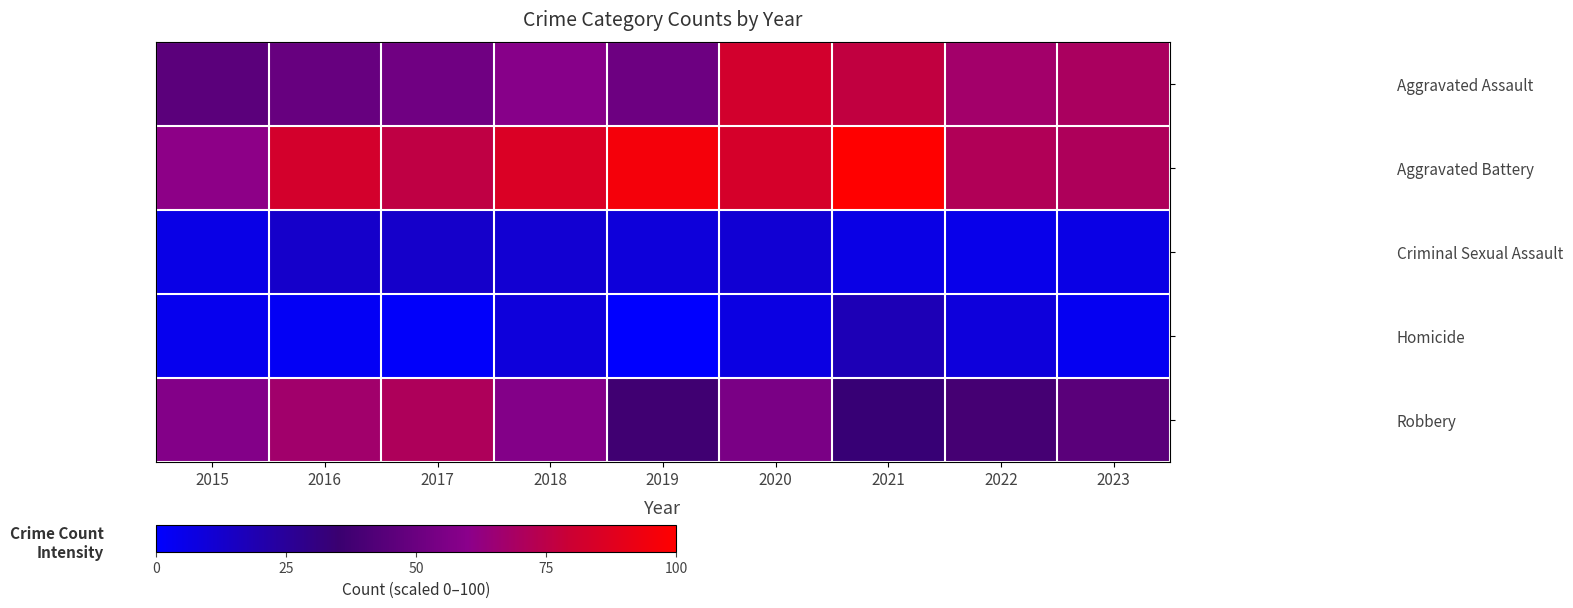

Reading left to right, list all the values displayed in this chart.

Aggravated Assault: 2015=45.7	2016=49.0	2017=51.7	2018=58.9	2019=51.0	2020=82.1	2021=76.8	2022=67.5	2023=69.5
Aggravated Battery: 2015=60.9	2016=82.8	2017=76.2	2018=85.4	2019=96.0	2020=83.4	2021=100.0	2022=71.5	2023=70.9
Criminal Sexual Assault: 2015=6.0	2016=13.2	2017=13.2	2018=11.3	2019=9.3	2020=10.6	2021=6.6	2022=5.3	2023=6.6
Homicide: 2015=4.0	2016=2.6	2017=1.3	2018=8.6	2019=0.0	2020=7.3	2021=17.9	2022=8.6	2023=3.3
Robbery: 2015=57.6	2016=66.9	2017=70.9	2018=57.6	2019=37.1	2020=55.0	2021=33.8	2022=38.4	2023=45.0